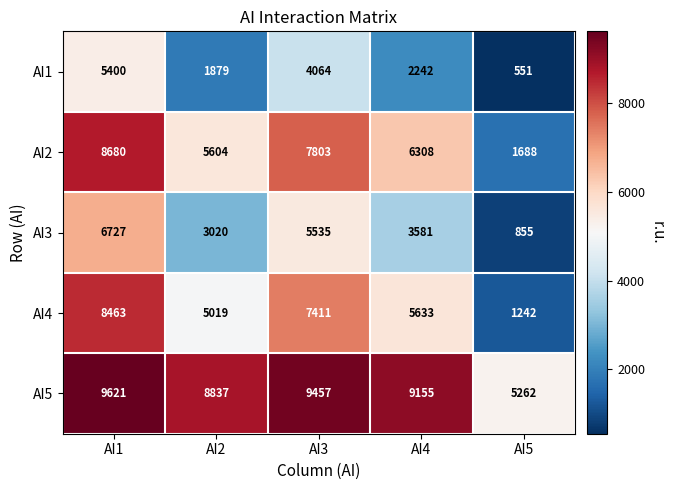

Where does the AI5 series first go above 9155?

AI1